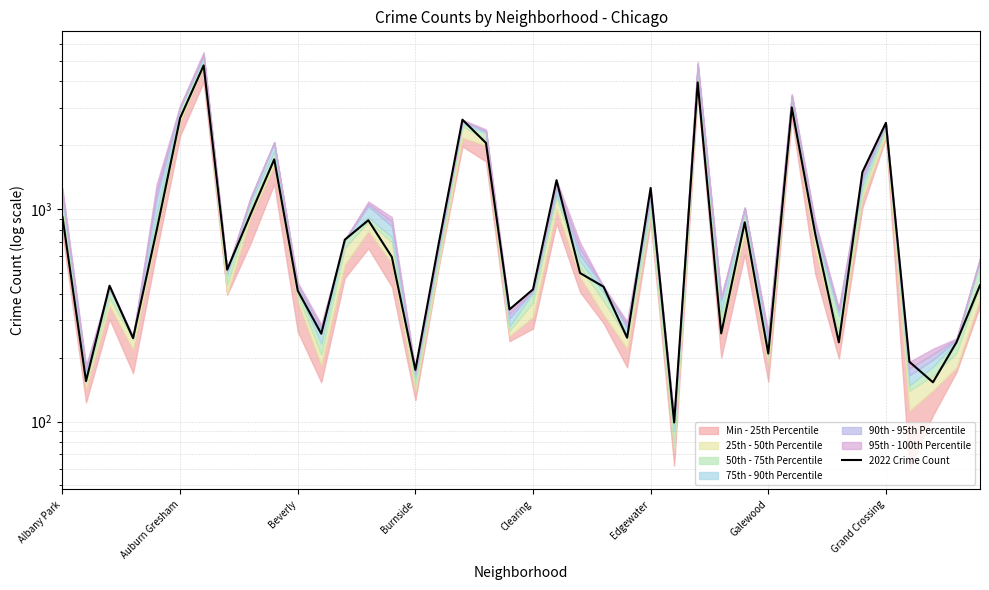

What is the difference between the maximum and minimum values?

4647